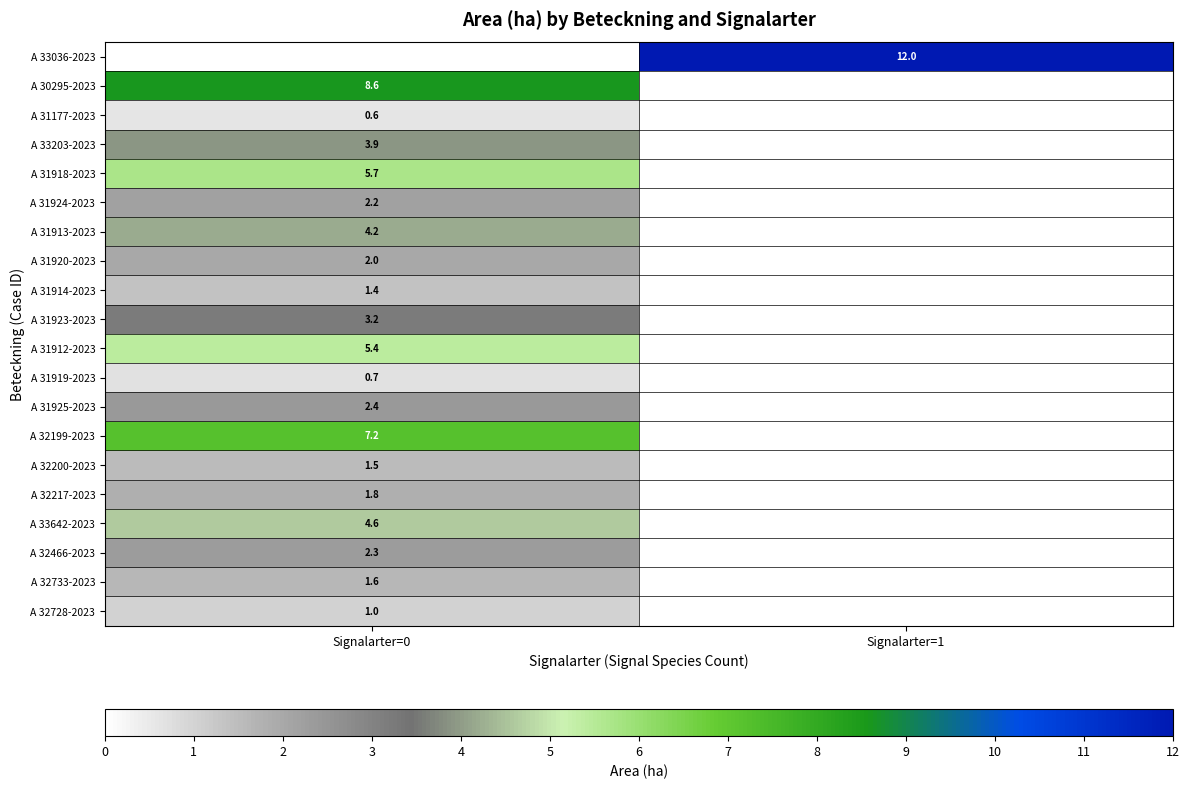

What is the difference between the highest and lowest values at Signalarter=1?

12.0